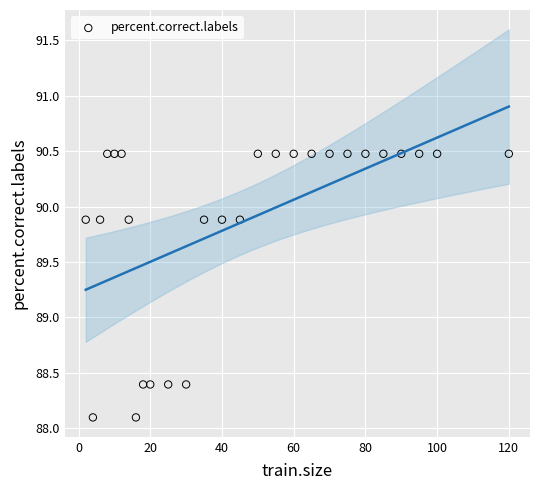

What is the range of Y values (max minus min)?

2.4